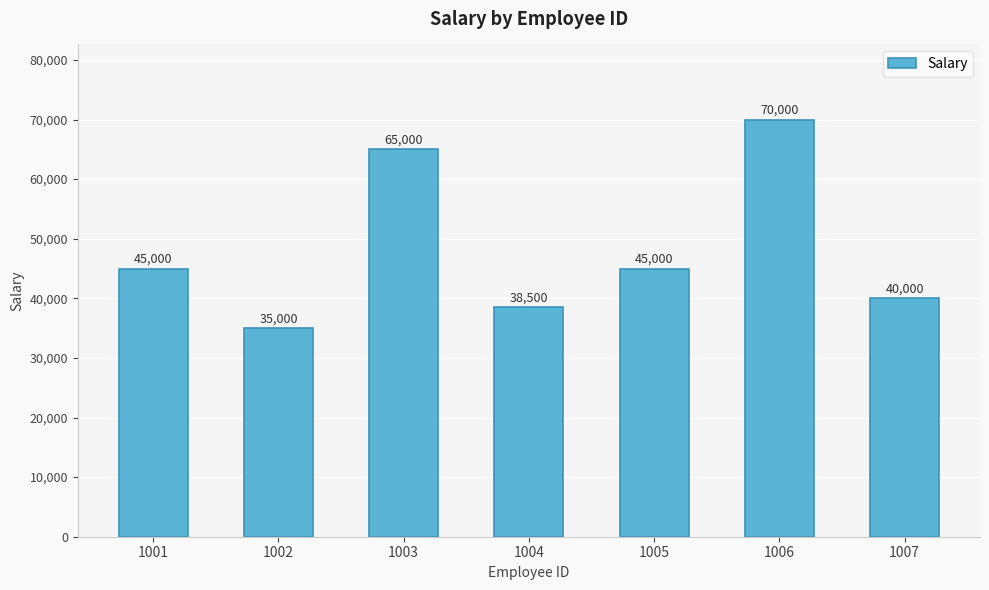

At which category does the chart reach its minimum across all series?

1002